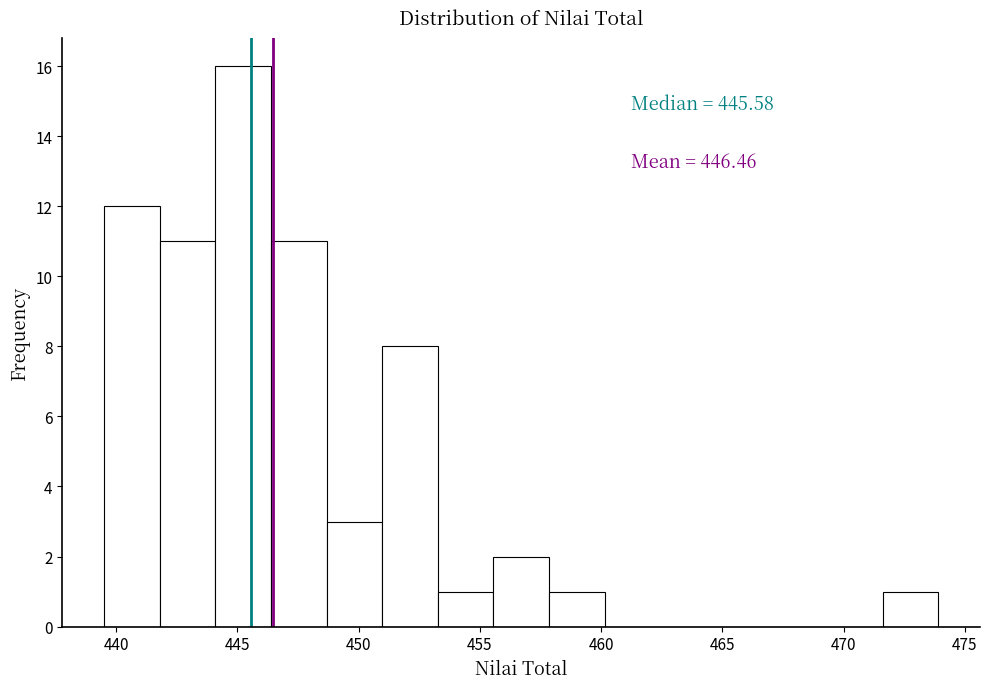

Which range on the x-axis has the tallest bar?

444.0 to 446.5